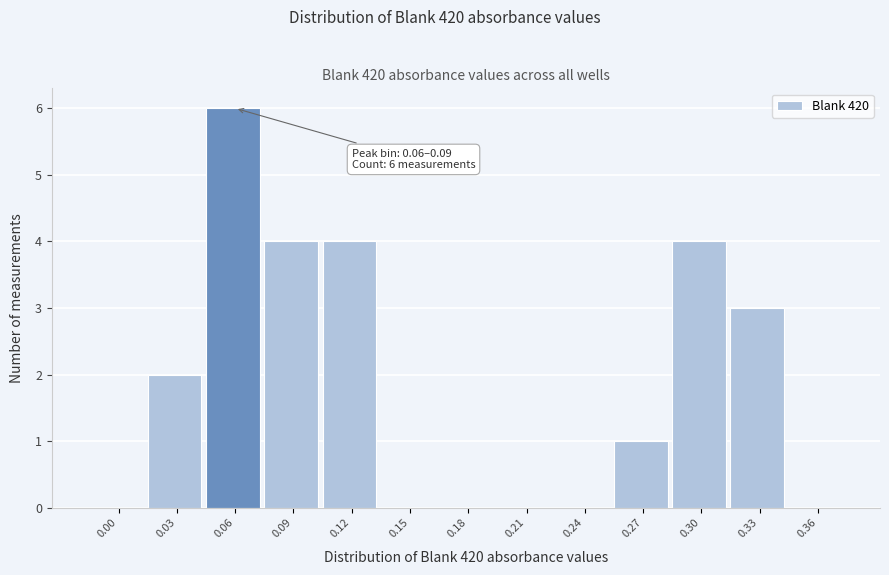

Reading left to right, what are all the values shown in this chart?

0.00=0	0.03=2	0.06=6	0.09=4	0.12=4	0.15=0	0.18=0	0.21=0	0.24=0	0.27=1	0.30=4	0.33=3	0.36=0